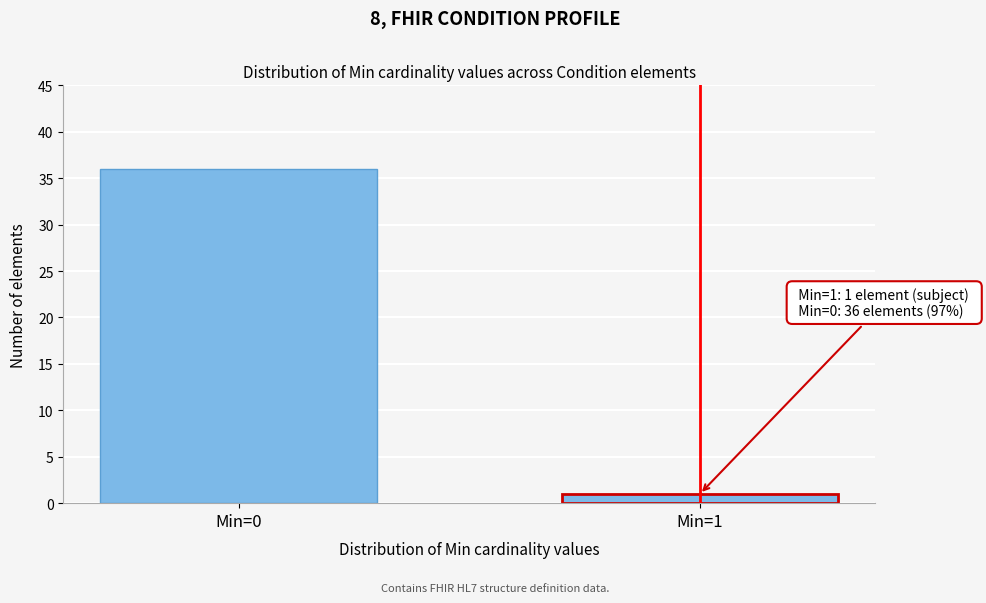

Reading left to right, transcribe all the data shown in this chart.

36	1